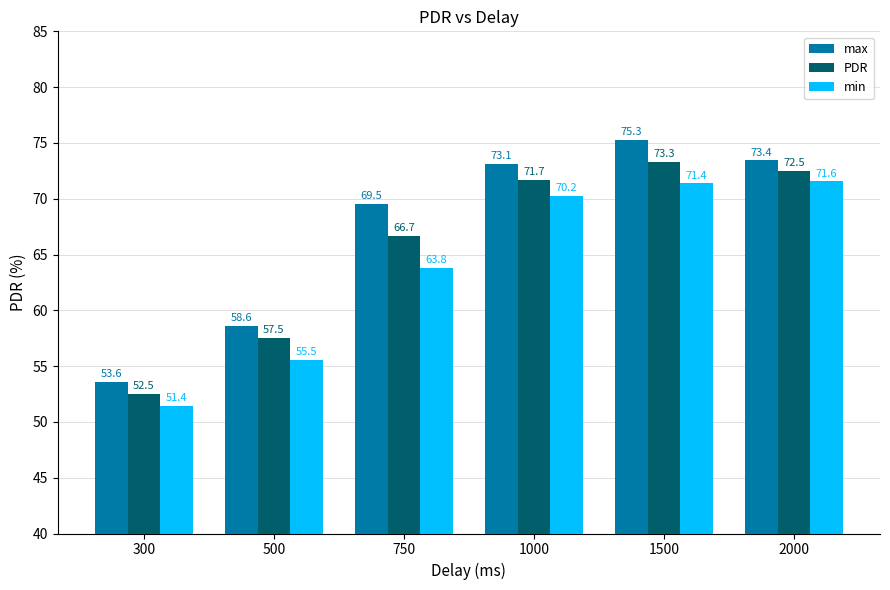

True or false: min has a value of 27.0 at 1500.

False